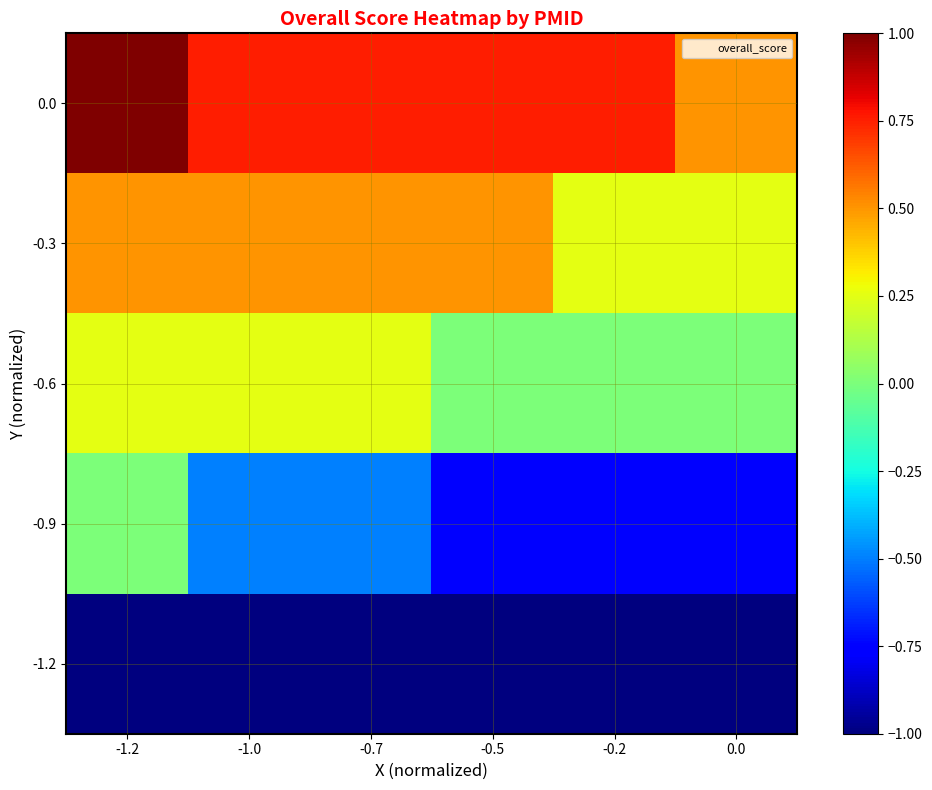

What is the total value across all series at 0.0?

-1.0